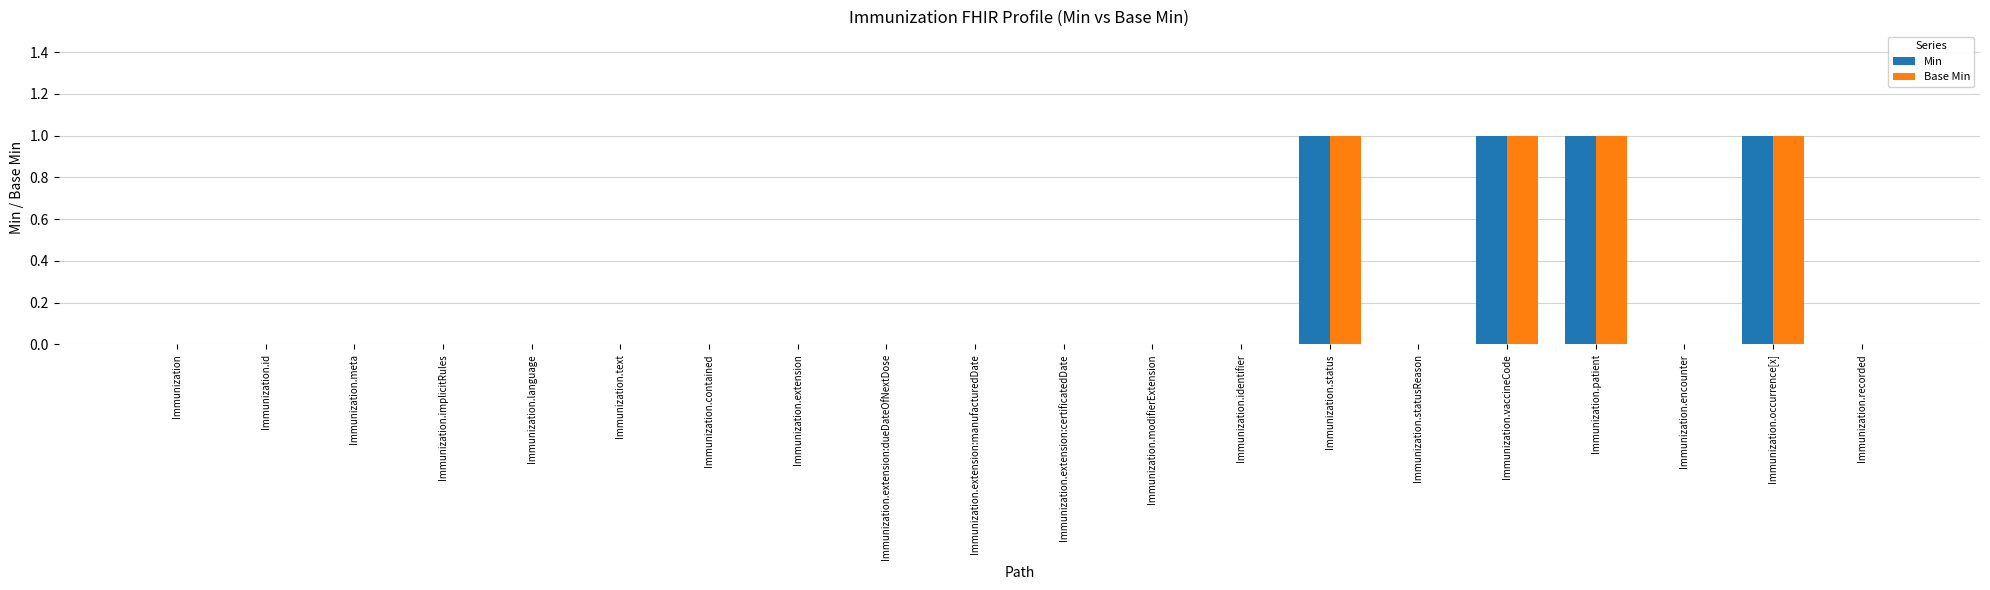

Reading left to right, what are all the values shown in this chart?

Min: Immunization=0	Immunization.id=0	Immunization.meta=0	Immunization.implicitRules=0	Immunization.language=0	Immunization.text=0	Immunization.contained=0	Immunization.extension=0	Immunization.extension:dueDateOfNextDose=0	Immunization.extension:manufacturedDate=0	Immunization.extension:certificatedDate=0	Immunization.modifierExtension=0	Immunization.identifier=0	Immunization.status=1	Immunization.statusReason=0	Immunization.vaccineCode=1	Immunization.patient=1	Immunization.encounter=0	Immunization.occurrence[x]=1	Immunization.recorded=0
Base Min: Immunization=0	Immunization.id=0	Immunization.meta=0	Immunization.implicitRules=0	Immunization.language=0	Immunization.text=0	Immunization.contained=0	Immunization.extension=0	Immunization.extension:dueDateOfNextDose=0	Immunization.extension:manufacturedDate=0	Immunization.extension:certificatedDate=0	Immunization.modifierExtension=0	Immunization.identifier=0	Immunization.status=1	Immunization.statusReason=0	Immunization.vaccineCode=1	Immunization.patient=1	Immunization.encounter=0	Immunization.occurrence[x]=1	Immunization.recorded=0